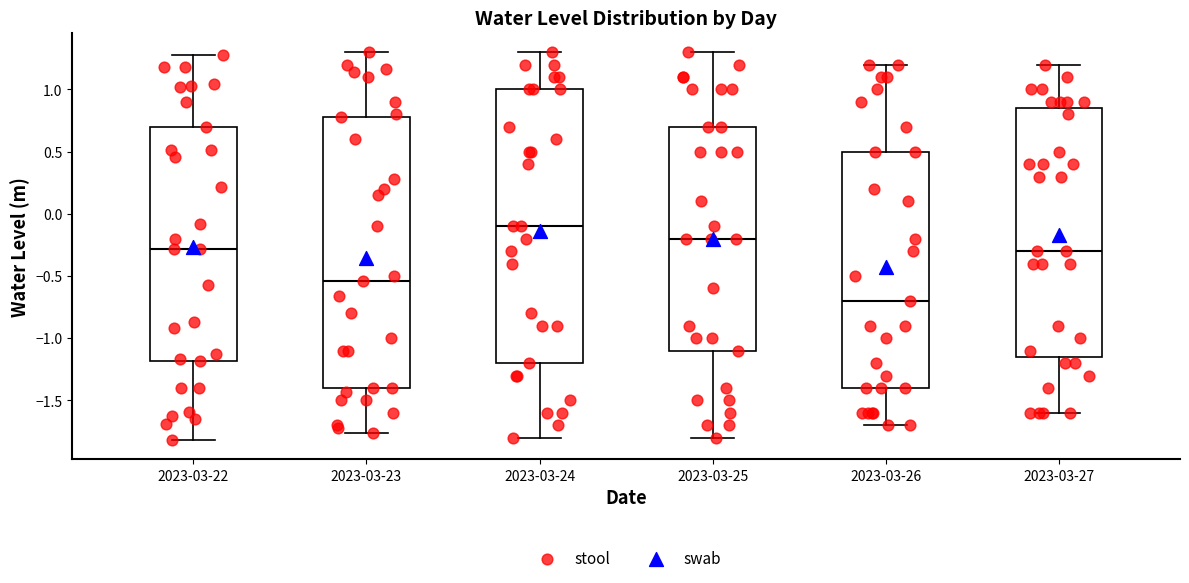

Reading left to right, transcribe this box plot: for each box, give where its median line is, the range the box spans, and where its two whiskers end, as read against the y-axis. The values are not printed on the chart, so give them approximately, as read against the axis.

2023-03-22: median -0.30, box -1.20 to 0.70, whiskers -1.80 to 1.30
2023-03-23: median -0.55, box -1.40 to 0.80, whiskers -1.75 to 1.30
2023-03-24: median -0.10, box -1.20 to 1.00, whiskers -1.80 to 1.30
2023-03-25: median -0.20, box -1.10 to 0.70, whiskers -1.80 to 1.30
2023-03-26: median -0.70, box -1.40 to 0.50, whiskers -1.70 to 1.20
2023-03-27: median -0.30, box -1.15 to 0.85, whiskers -1.60 to 1.20